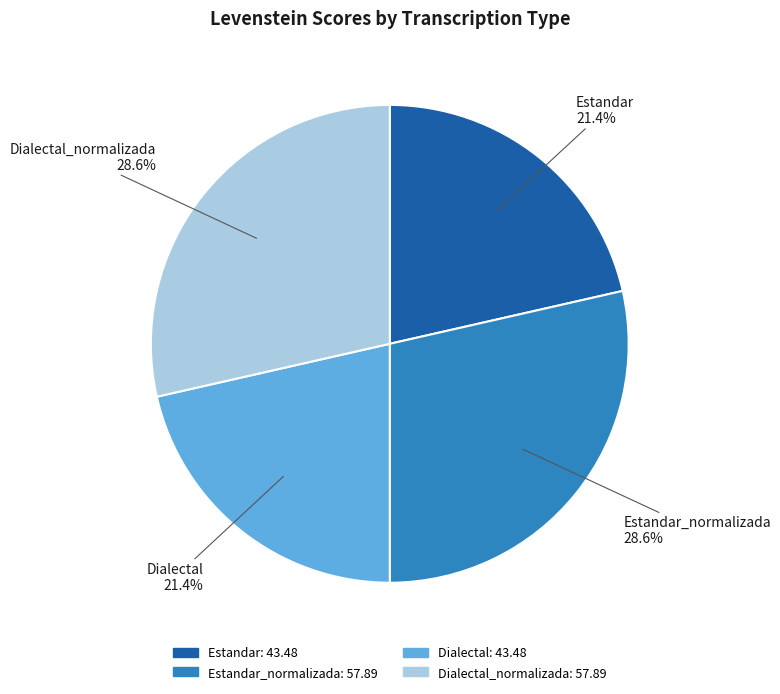

Is there a majority slice in this chart?

No